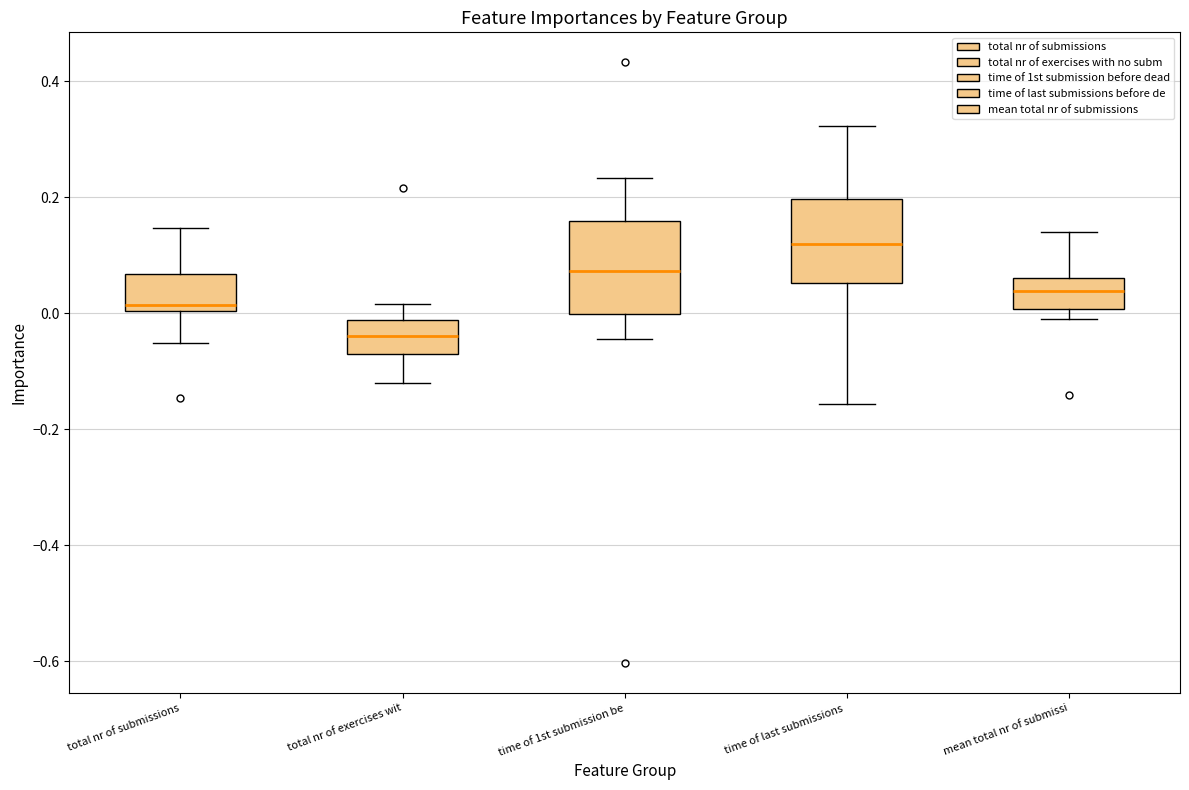

Where does the lower whisker of the box for time of last submissions end on the y-axis? The values are not printed on the chart, so give them approximately, as read against the axis.

-0.16